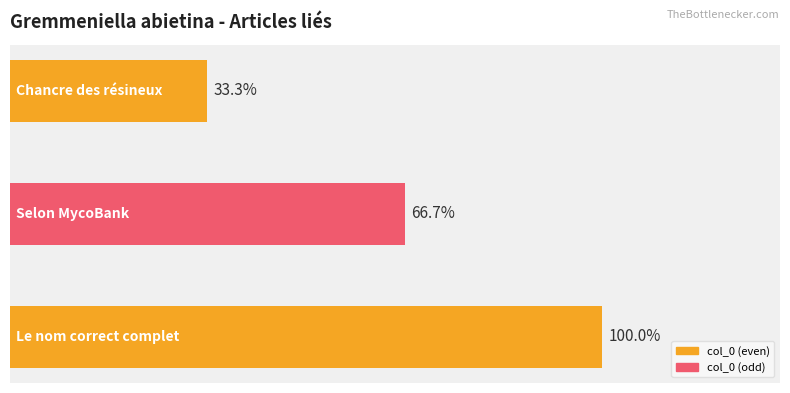

What is the difference between the second highest and minimum values?

33.3